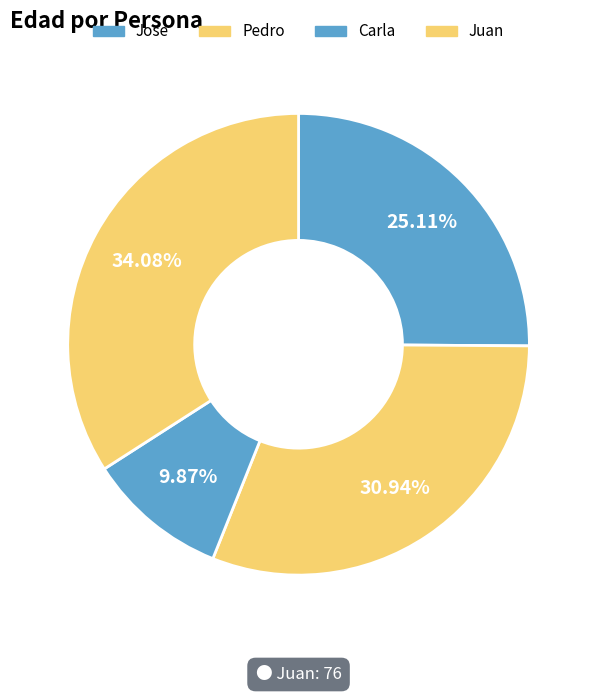

To the nearest percent, what is the difference between the largest and smallest slice percentages?

24%